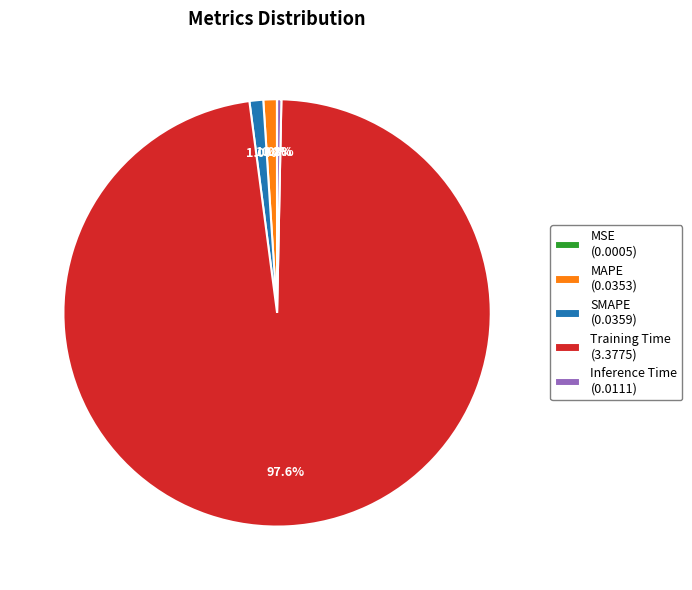

To the nearest percent, what percentage of the pie is Training Time?

98%